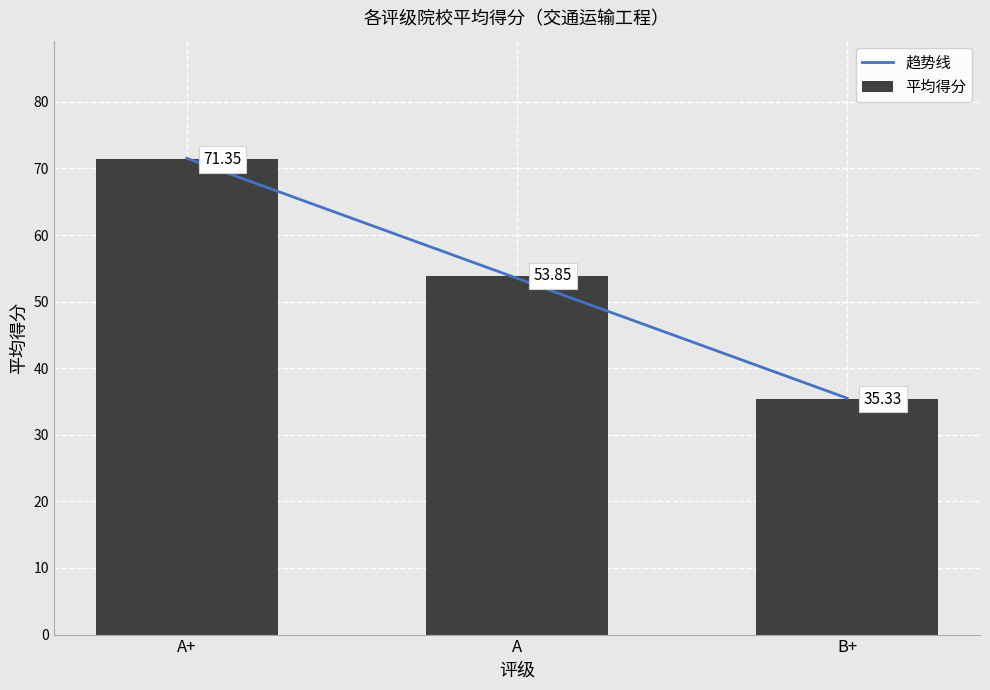

Does the chart contain stacked bars?

No